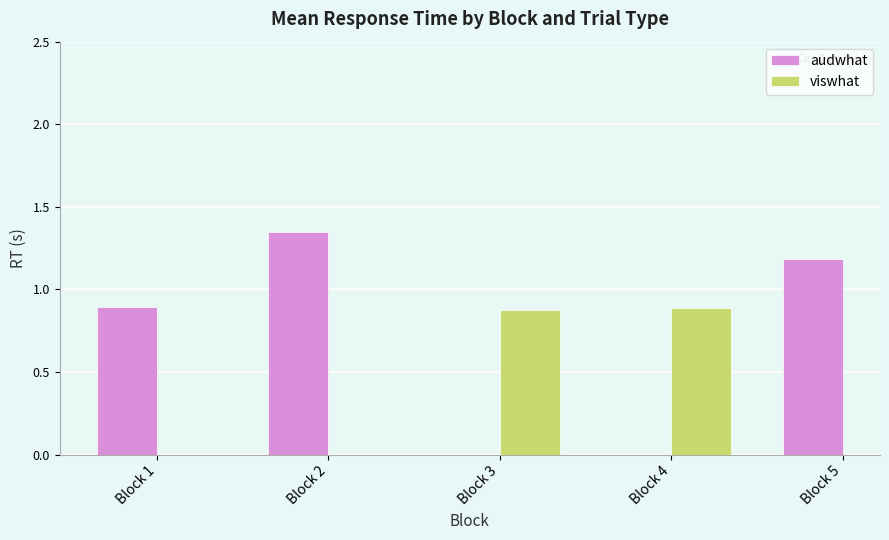

Count the number of data series in this chart.

2